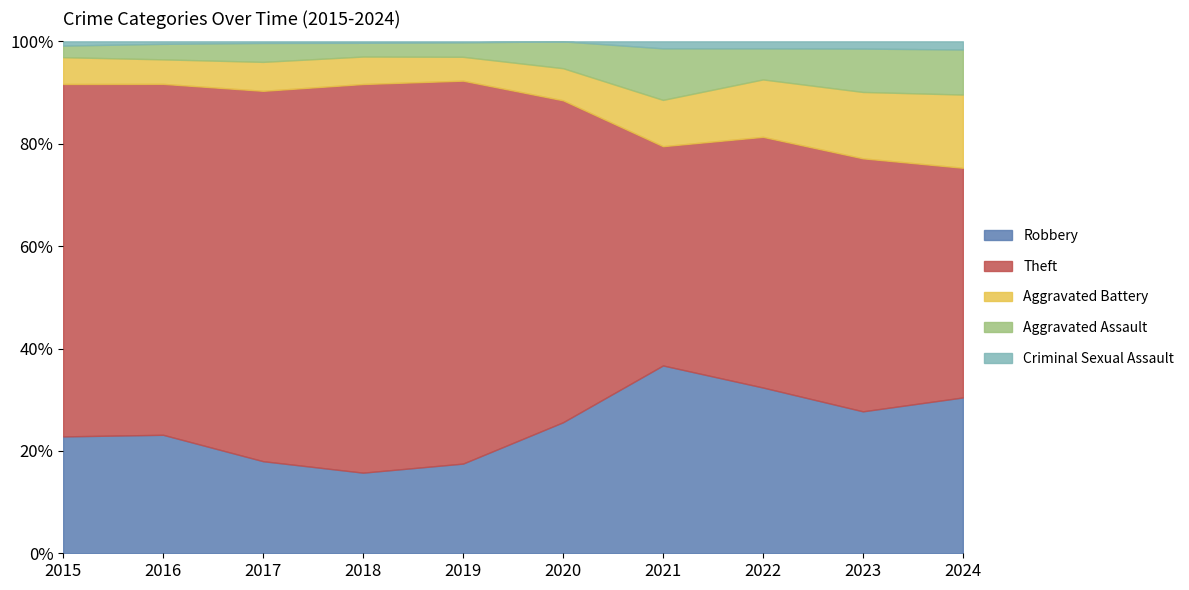

True or false: Theft has more than 1 interior local peaks.

True